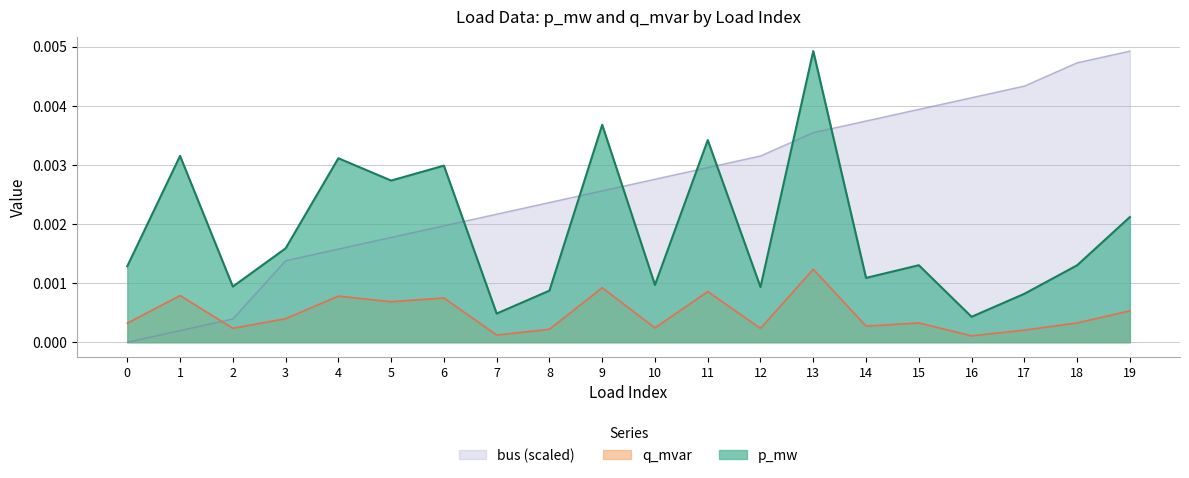

Rank the series by their average value, from lowest to highest.

q_mvar, p_mw, bus (scaled)